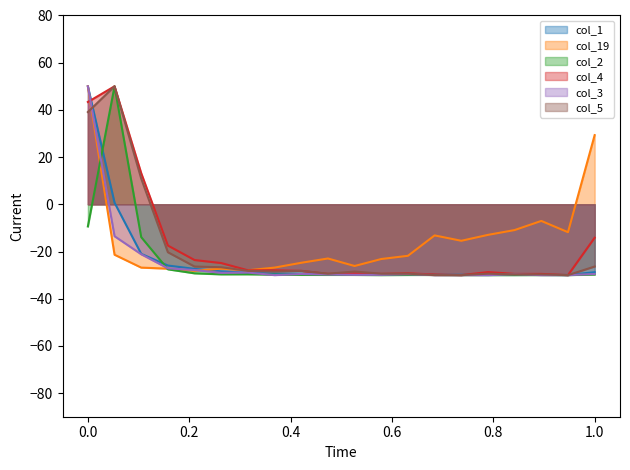

What is the difference between the maximum and second lowest values in the col_3 series?

80.0